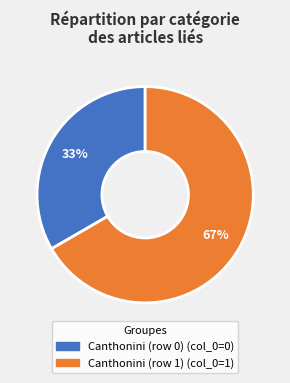

Which has a higher value, Canthonini (row 1) or Canthonini (row 0)?

Canthonini (row 1)